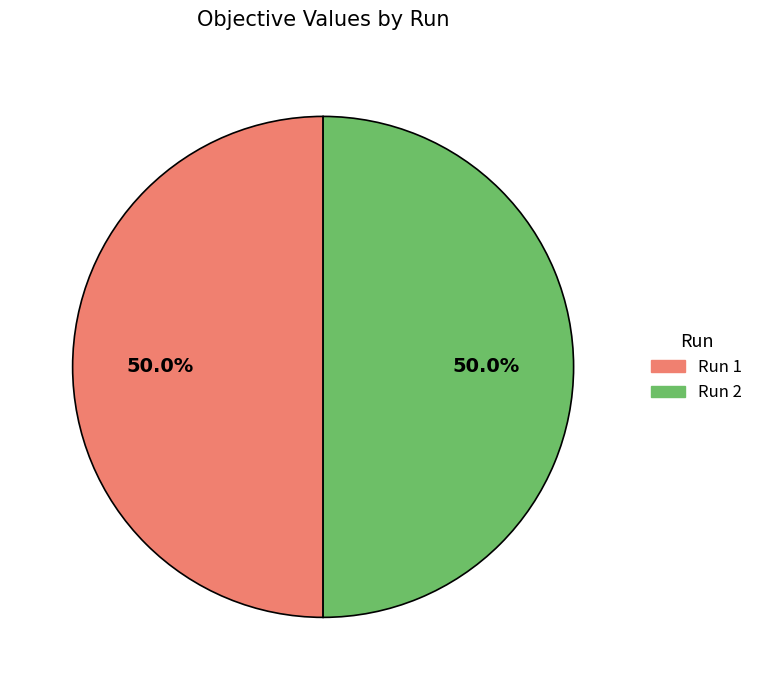

What is the total percentage of Run 2 and Run 1?

100.0%